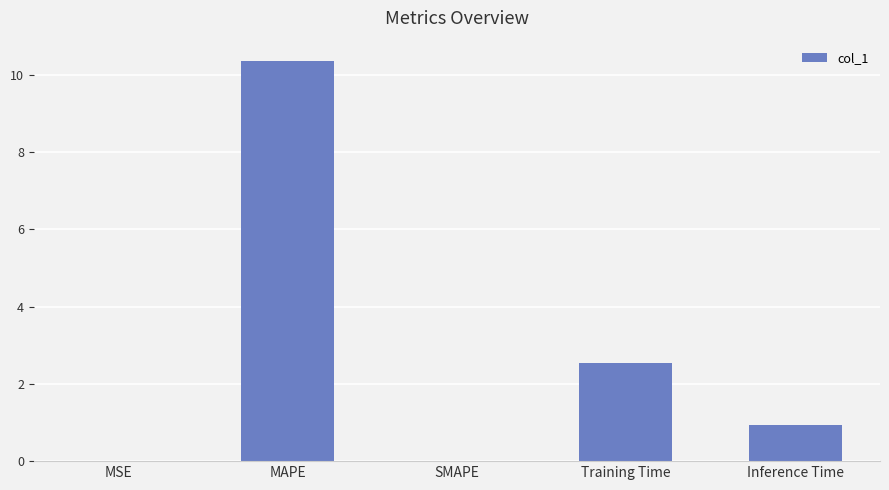

True or false: the data shows 1.0 at Training Time.

False